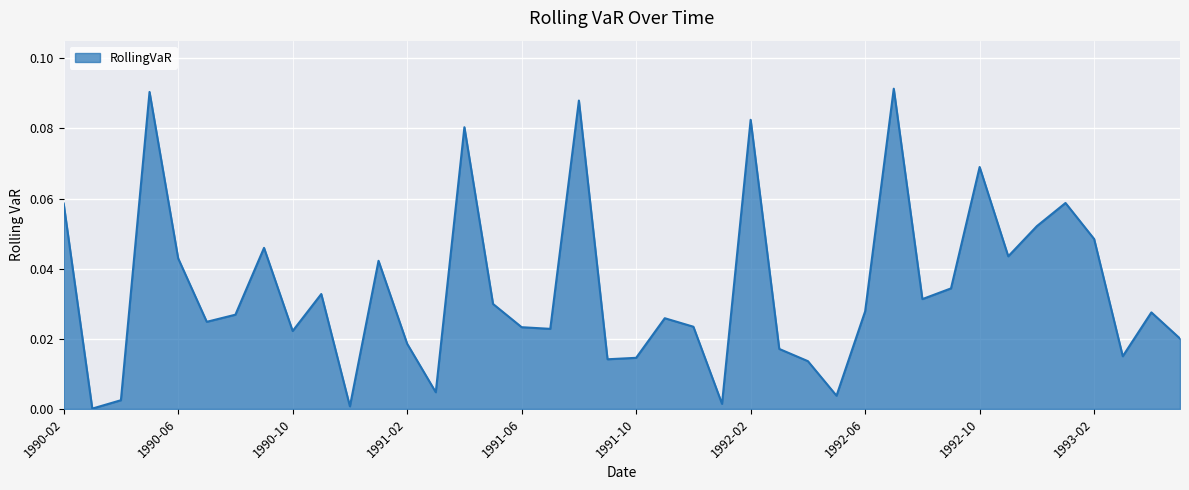

How many lines are shown in the chart?

1